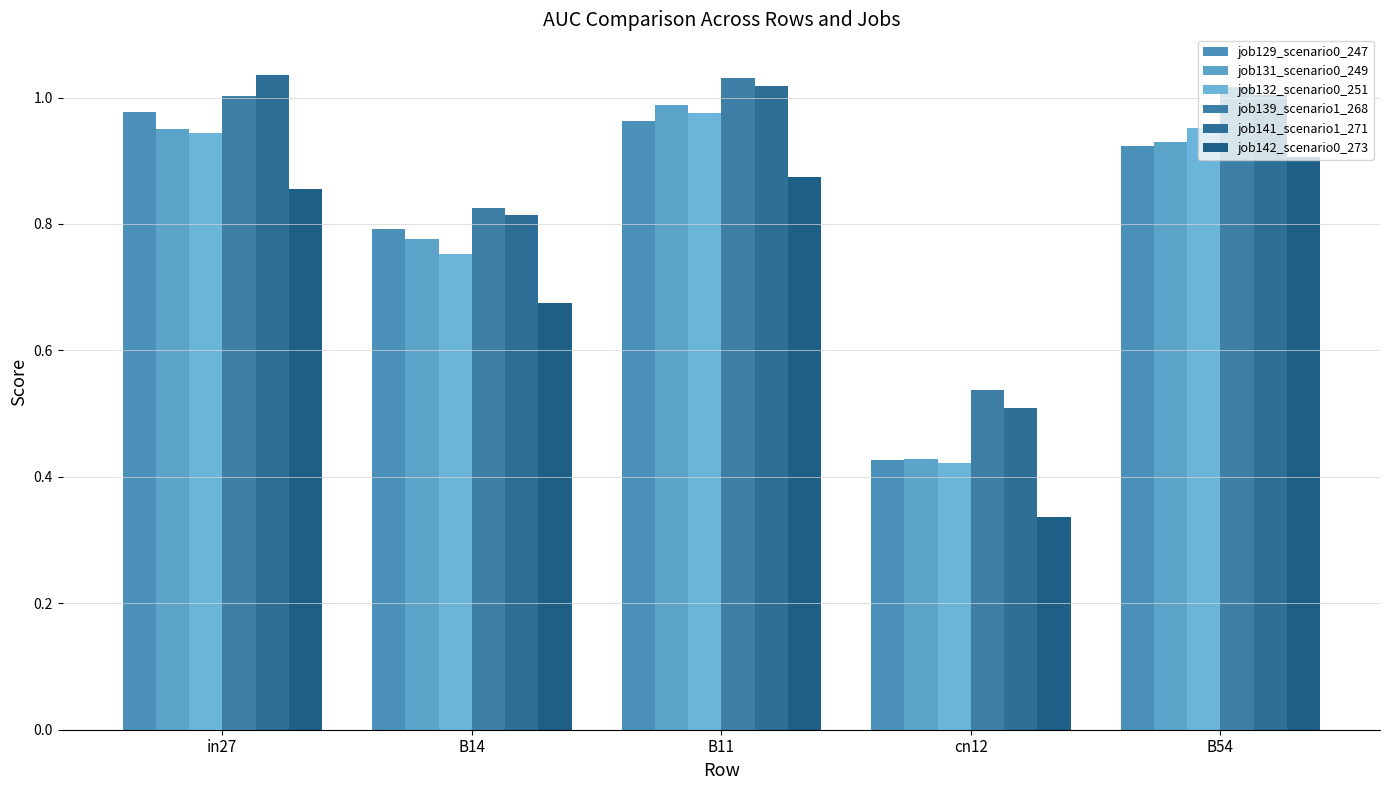

What are all the series names shown in the legend?

job129_scenario0_247, job131_scenario0_249, job132_scenario0_251, job139_scenario1_268, job141_scenario1_271, job142_scenario0_273